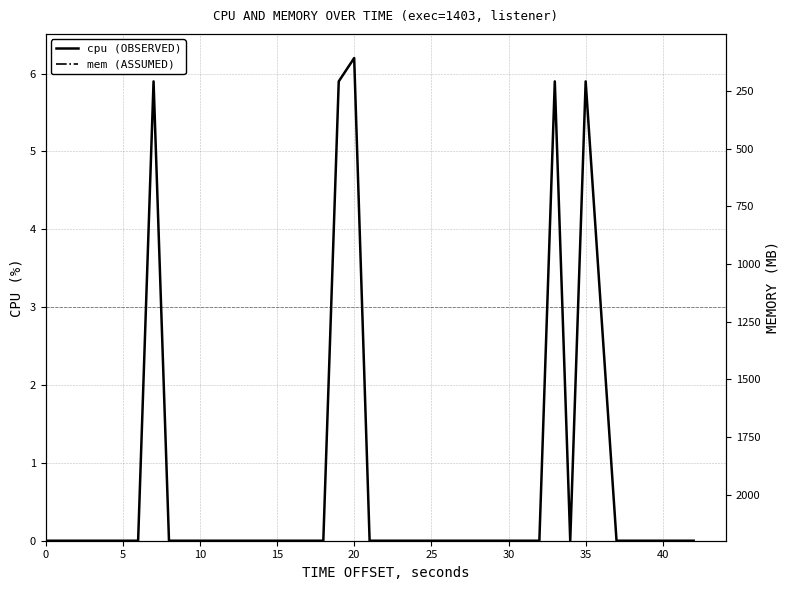

The value of mem at 40 is 2.3. True or false?

True